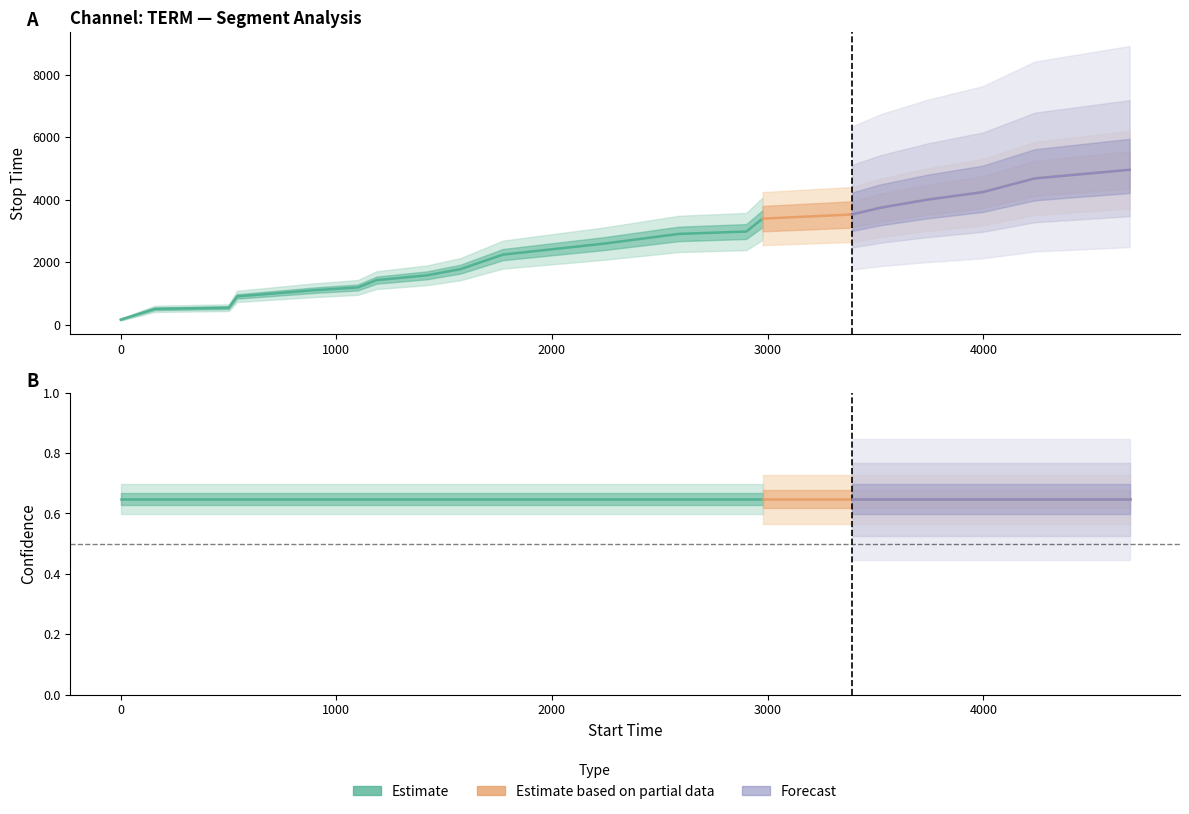

Which series has the largest range (max minus min)?

stop_time